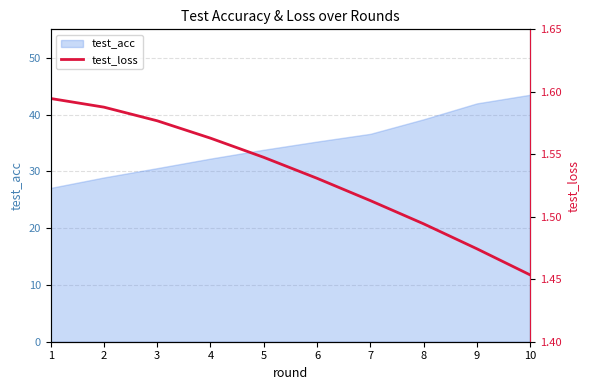

Approximately how many times larger is the value at 7 compared to 8?

1.0